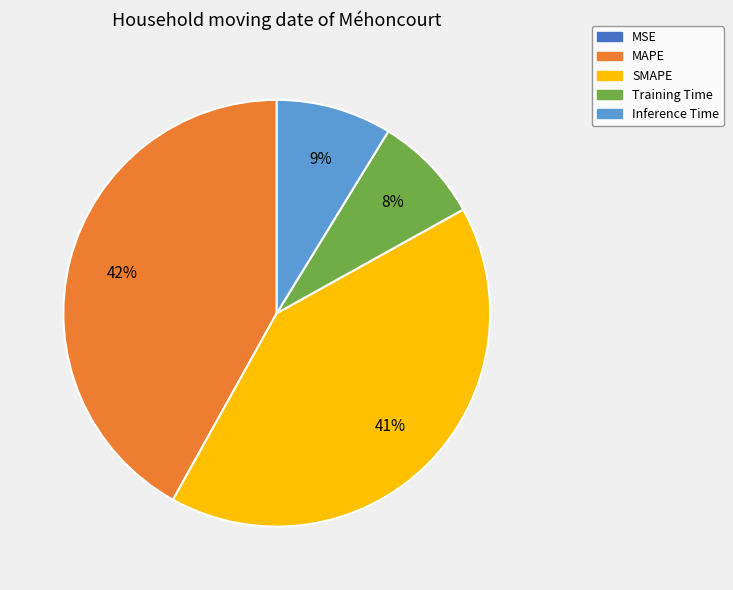

Is it true that MAPE is 42% of the pie?

True